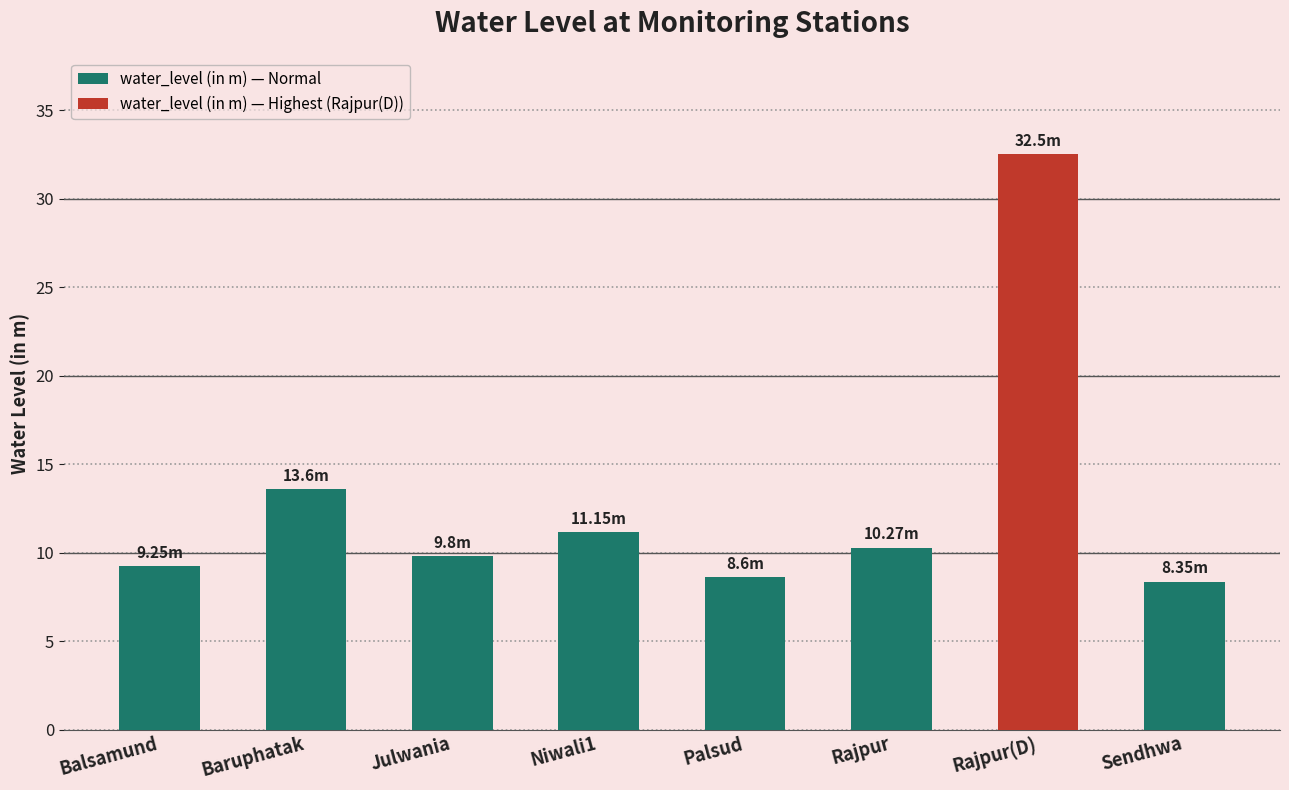

True or false: the data shows 45.7 at Rajpur(D).

False